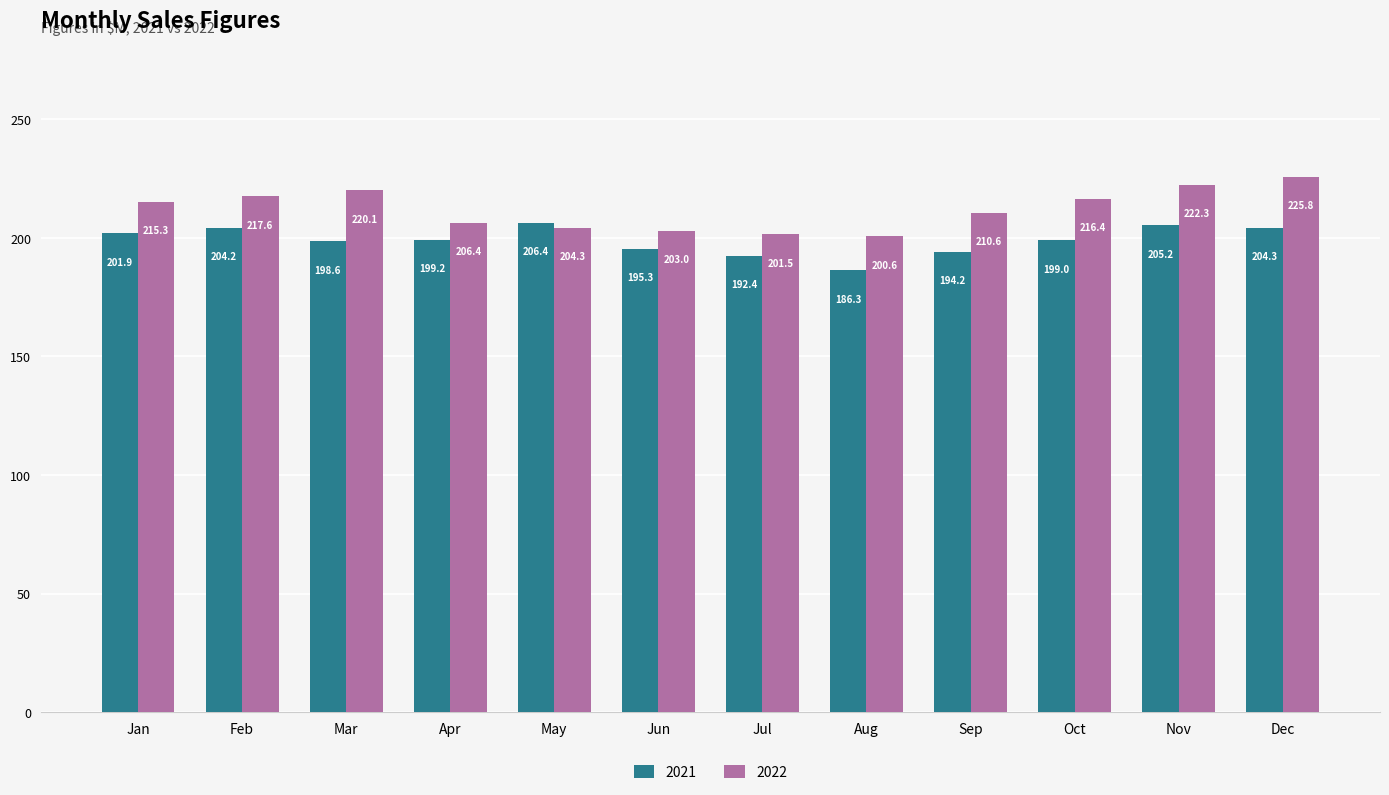

Reading left to right, transcribe all the data shown in this chart.

2021: Jan=201.9	Feb=204.2	Mar=198.6	Apr=199.2	May=206.4	Jun=195.3	Jul=192.4	Aug=186.3	Sep=194.2	Oct=199.0	Nov=205.2	Dec=204.3
2022: Jan=215.3	Feb=217.6	Mar=220.1	Apr=206.4	May=204.3	Jun=203.0	Jul=201.5	Aug=200.6	Sep=210.6	Oct=216.4	Nov=222.3	Dec=225.8